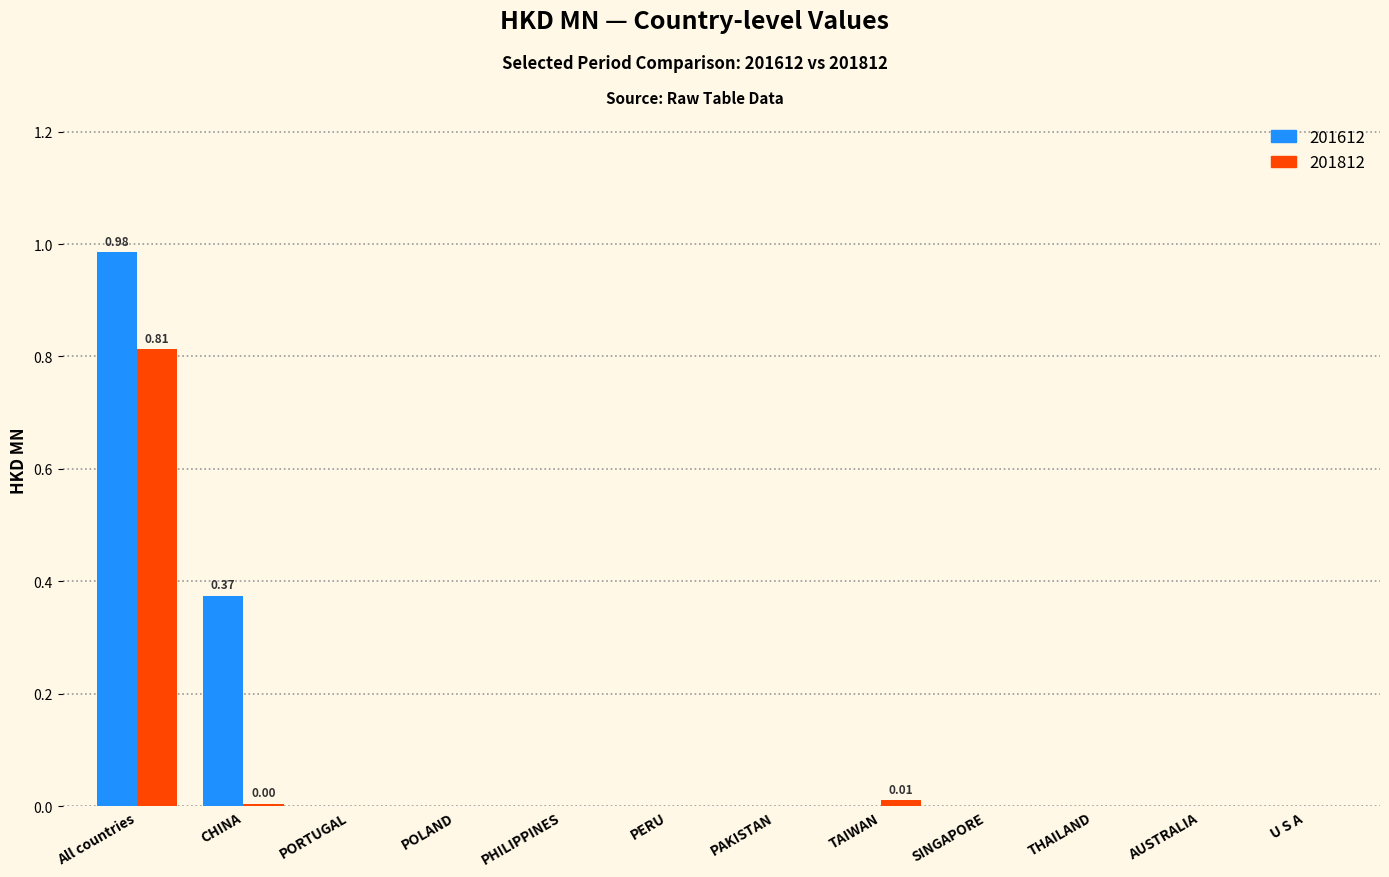

At which category is the sum across all series the highest?

All countries